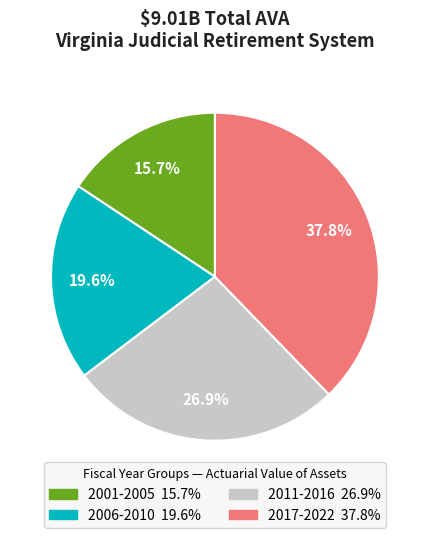

Does any single category account for the majority?

No